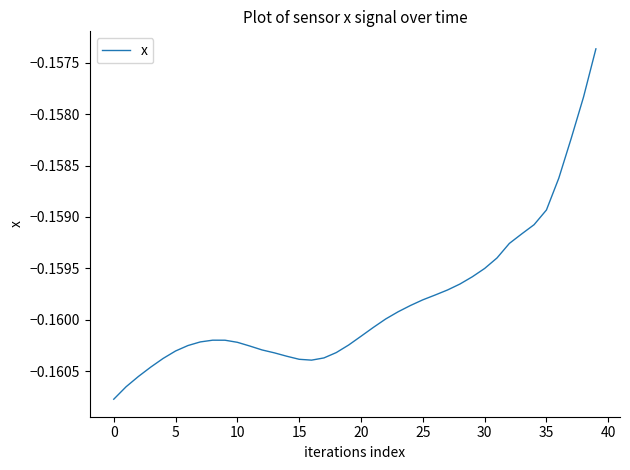

How many categories are shown in the chart?

40